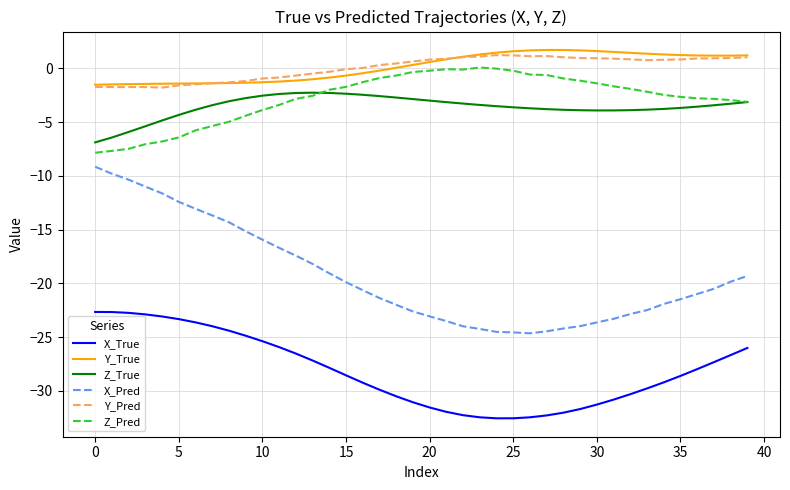

What is the maximum value for X_Pred?

-9.2